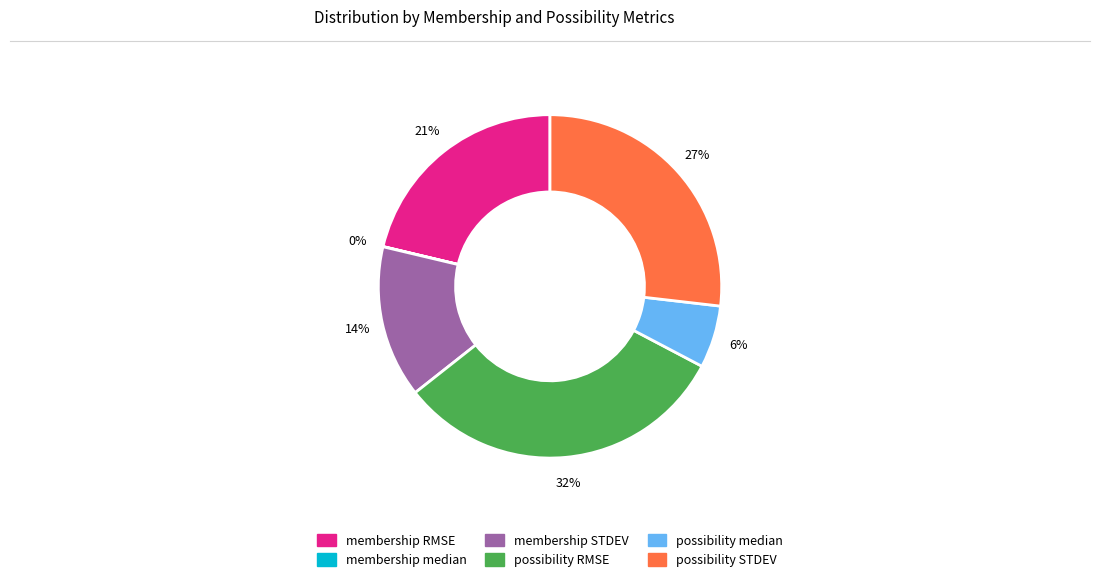

Does possibility RMSE account for over 50% of the chart?

No